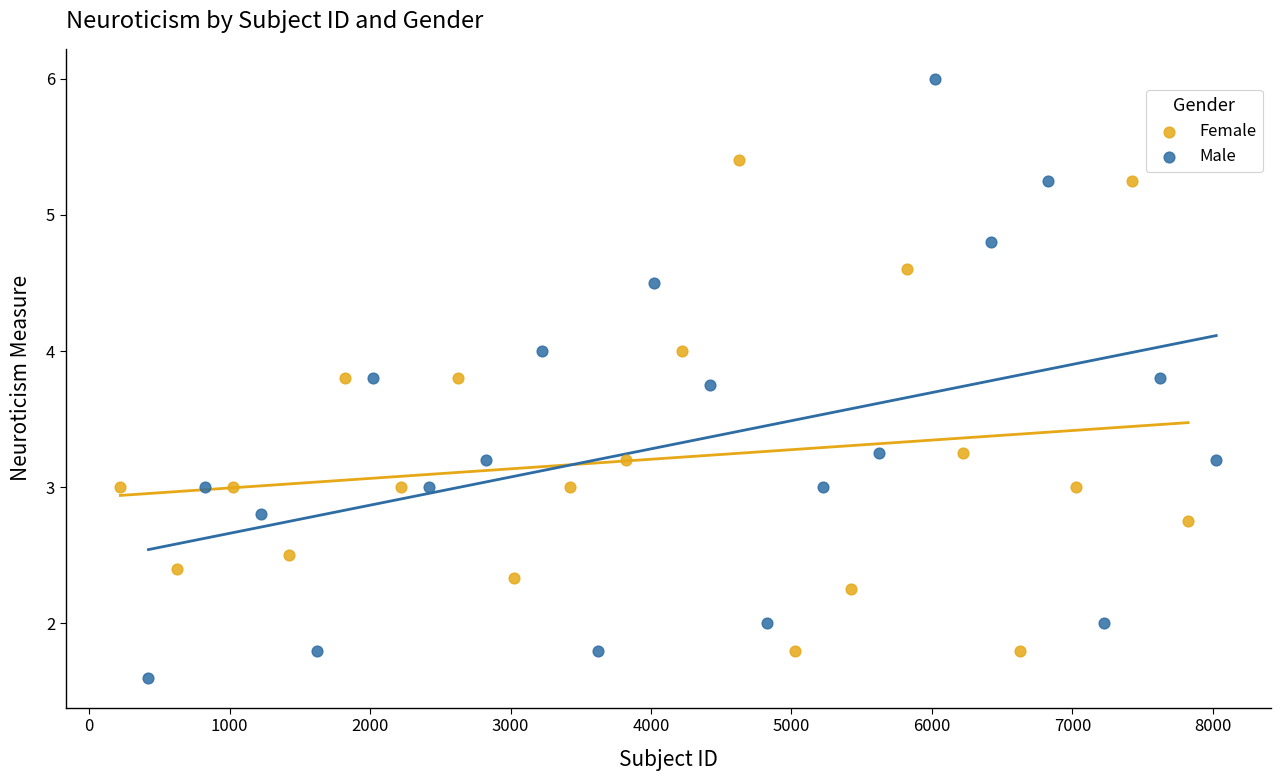

Which series contains the lowest Y value?

Male